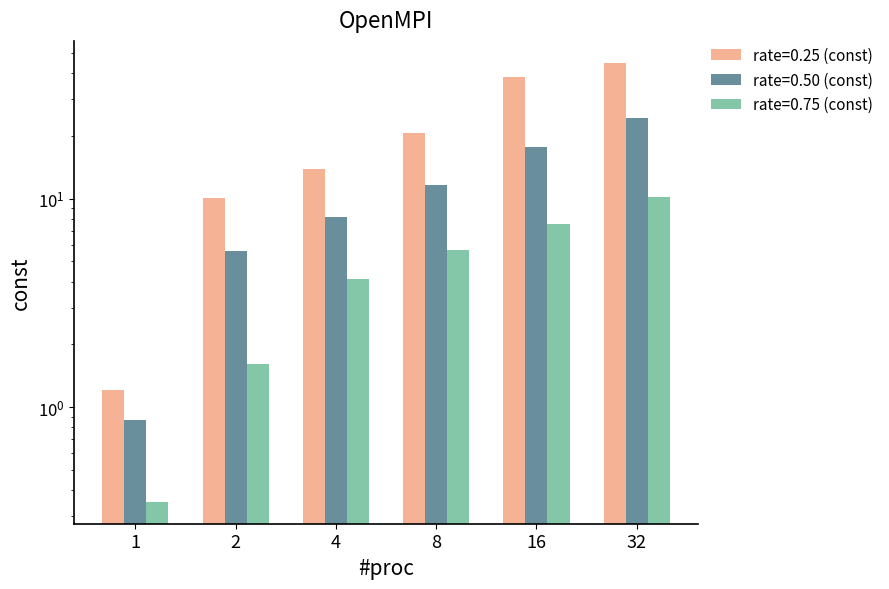

Where does the rate=0.25 (const) series first go above 20?

8